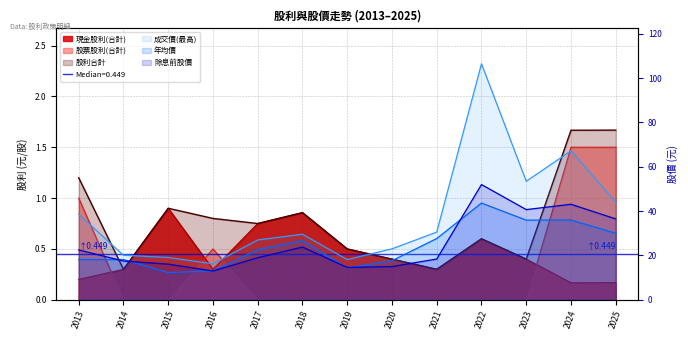

Where is the first local minimum for 現金股利(合計)?

2016